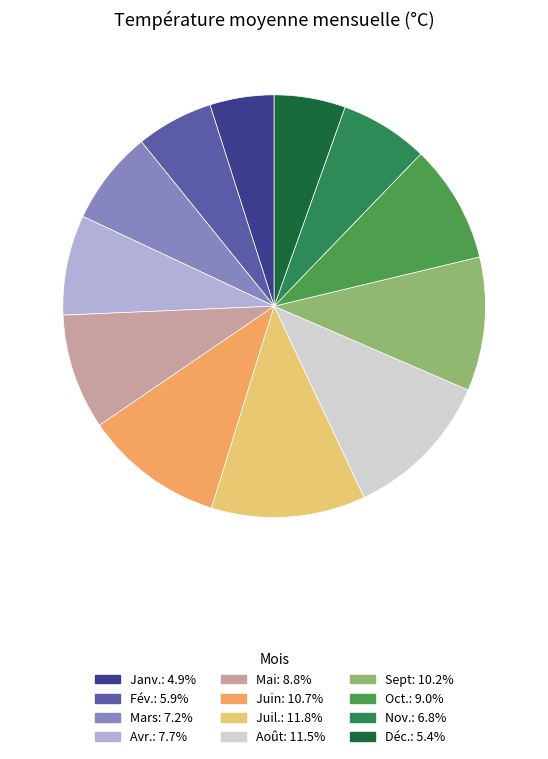

How many segments does this pie chart have?

12